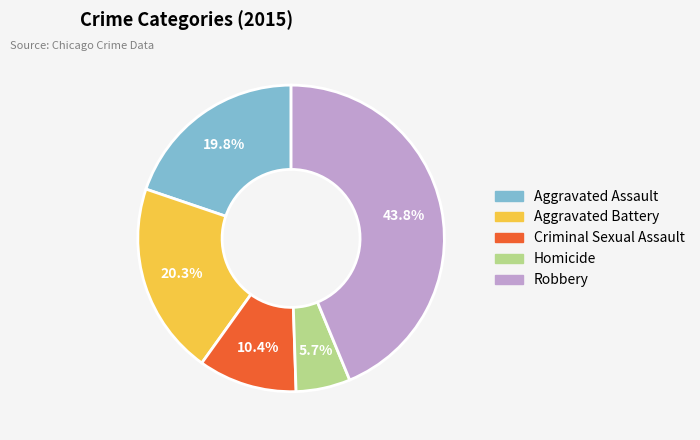

To the nearest percent, what is the average slice percentage?

20%